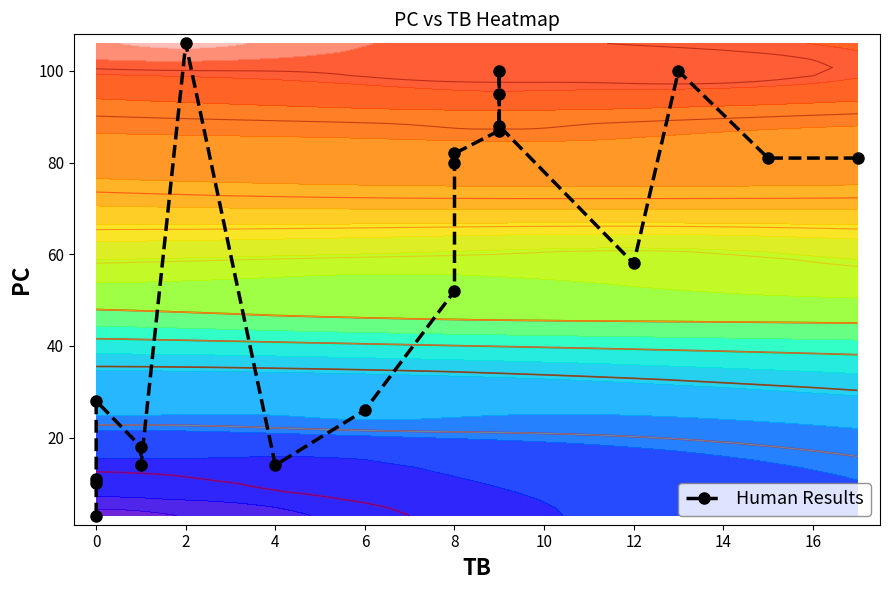

Reading left to right, what are all the values shown in this chart?

3	11	10	28	18	14	106	14	26	52	80	82	87	100	95	88	58	100	81	81